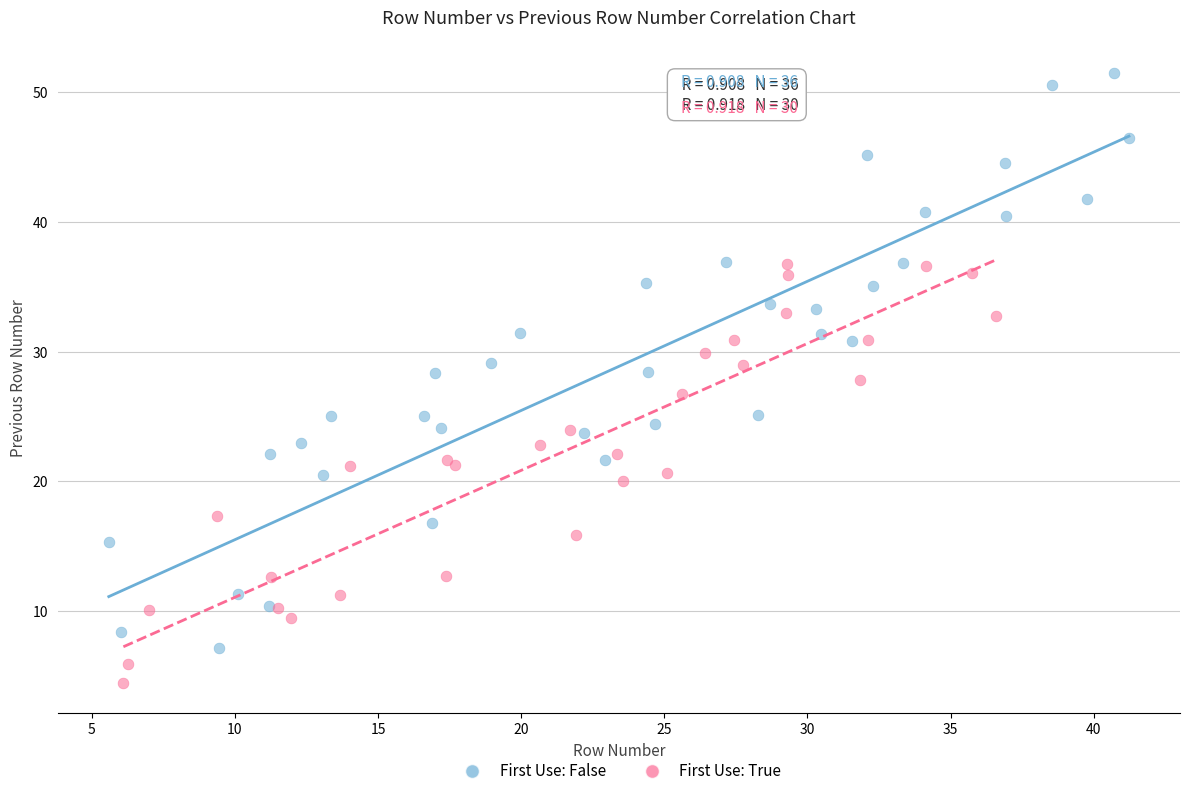

Which series reaches the minimum Y coordinate?

First Use: True